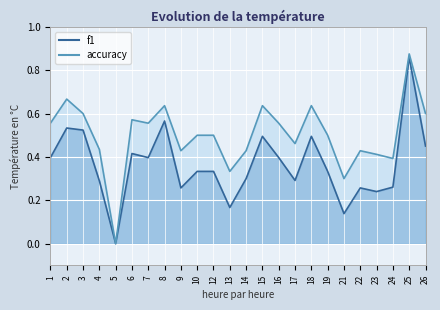

True or false: accuracy has a value of 0.7 at 4.

False